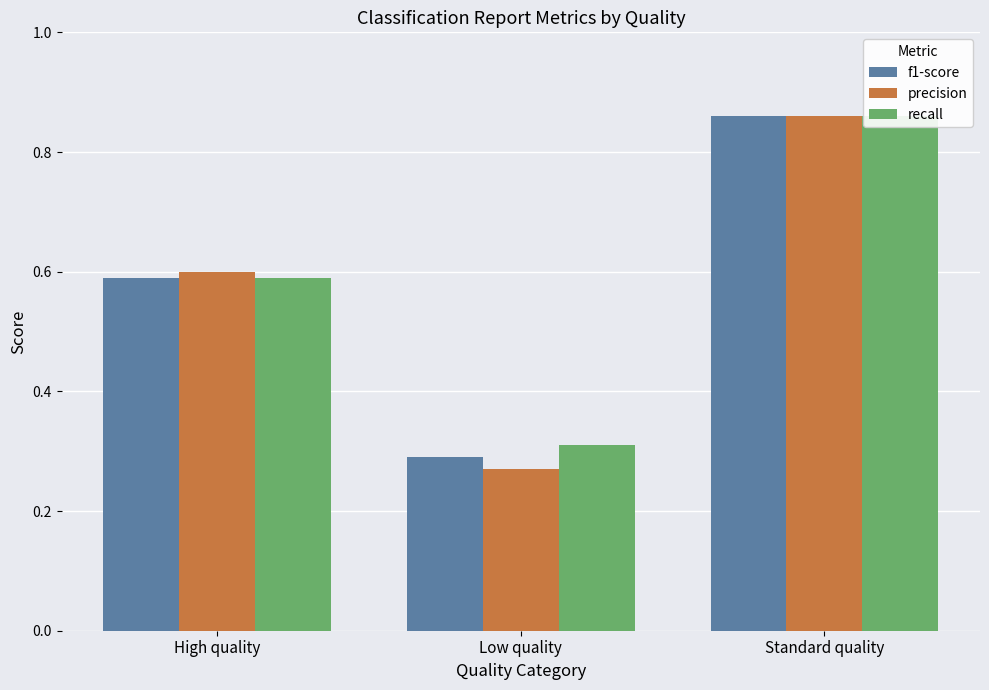

What is the average value of the recall series?

0.6